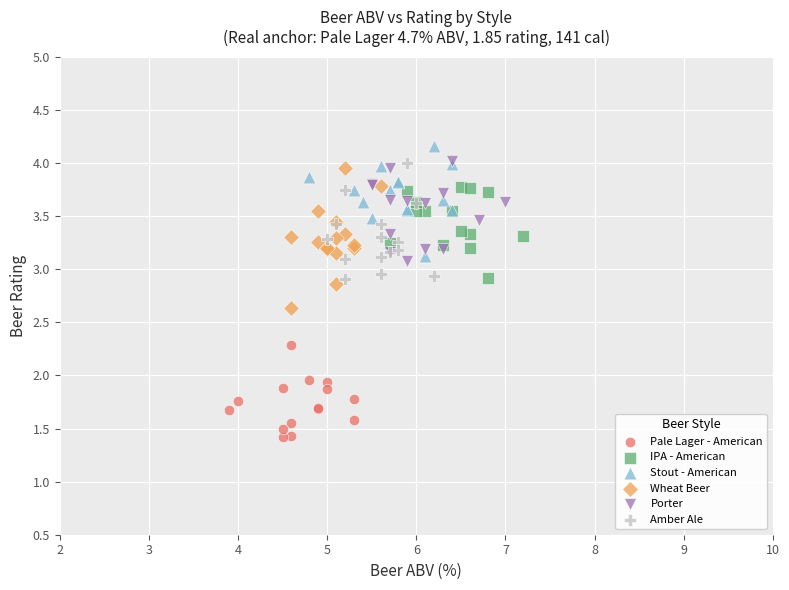

Which series contains the lowest Y value?

Pale Lager - American